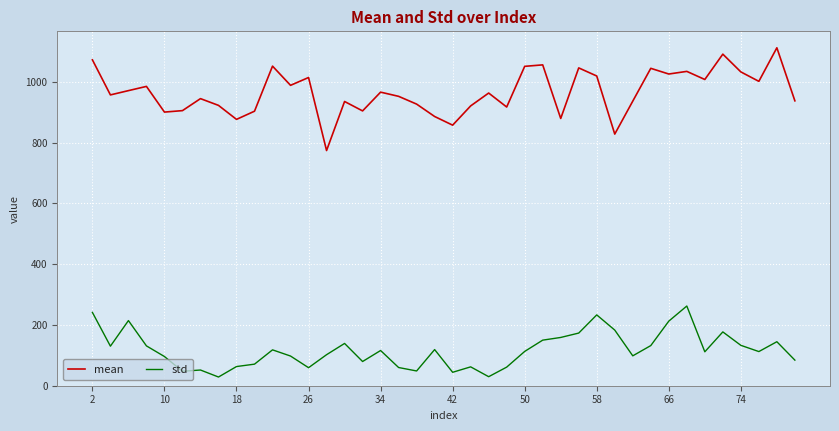

What are all the series names shown in the legend?

mean, std